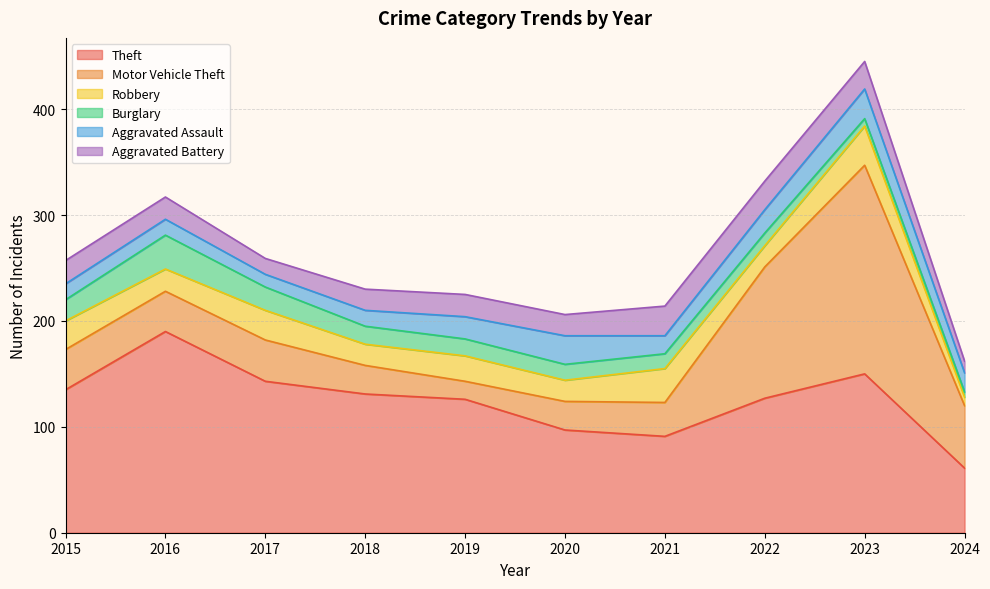

Read the Aggravated Battery value at 2022.

27